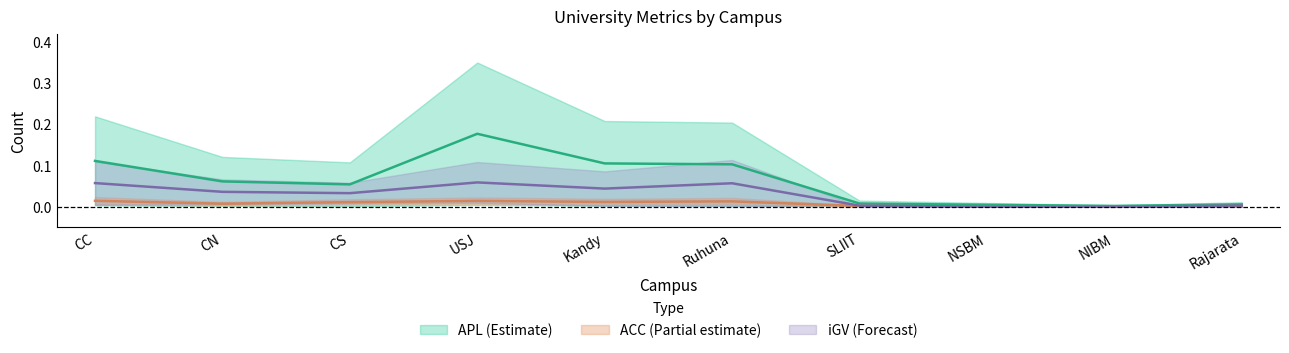

Is it true that APD equals 0.0 at USJ?

False